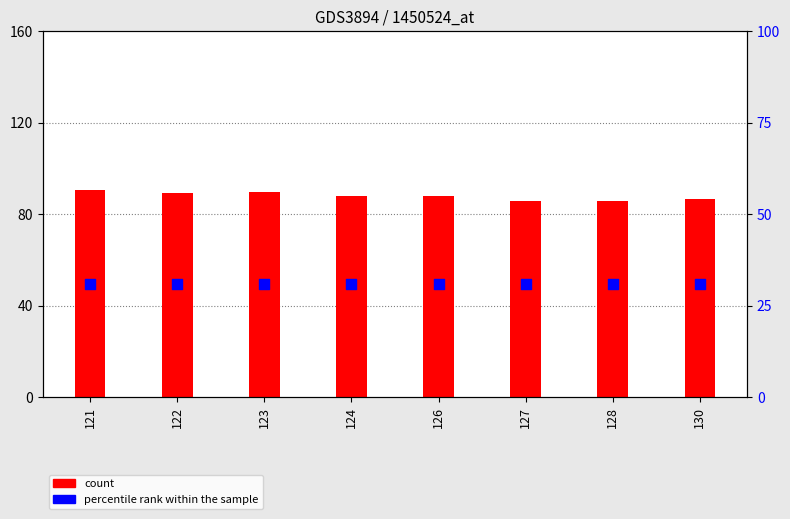

Which series has the widest spread of Y values?

count